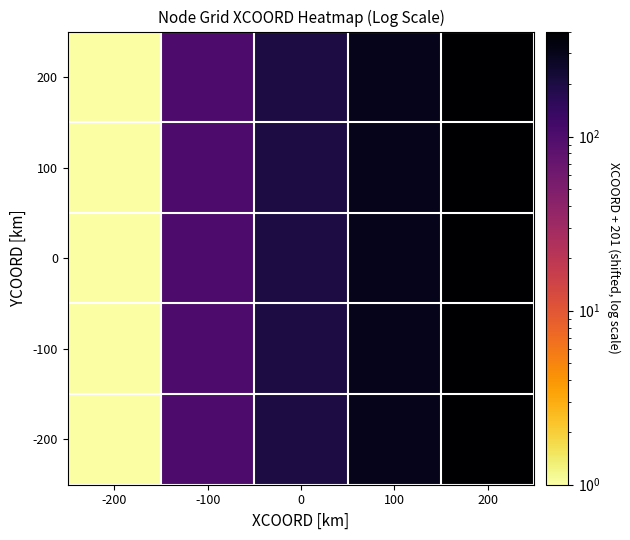

Reading left to right, list all the values displayed in this chart.

200: -200=1	-100=101	0=201	100=301	200=401
100: -200=1	-100=101	0=201	100=301	200=401
0: -200=1	-100=101	0=201	100=301	200=401
-100: -200=1	-100=101	0=201	100=301	200=401
-200: -200=1	-100=101	0=201	100=301	200=401